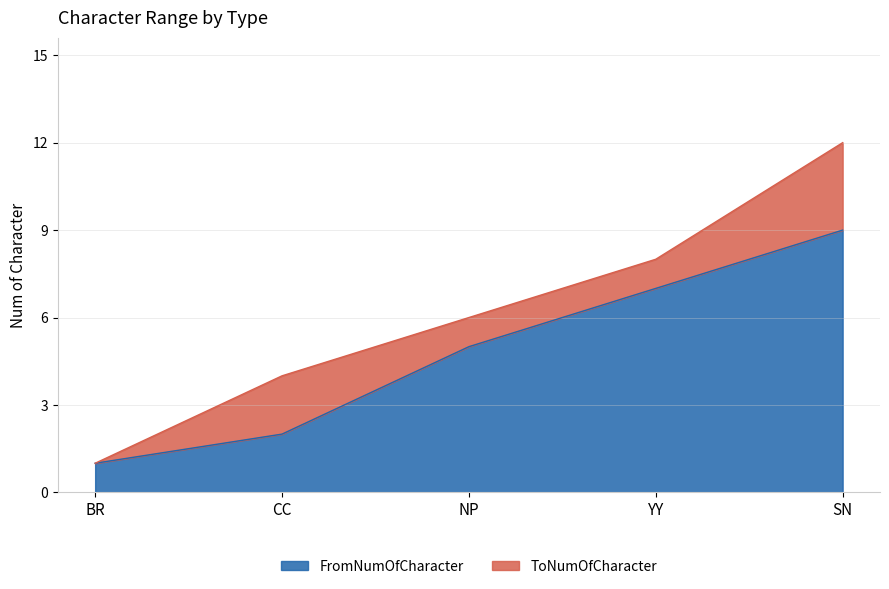

The ToNumOfCharacter series shows 1 at BR. True or false?

True